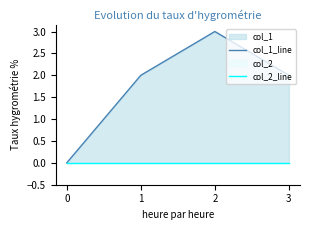

True or false: col_1_line has more than 1 points higher than both neighbors.

False